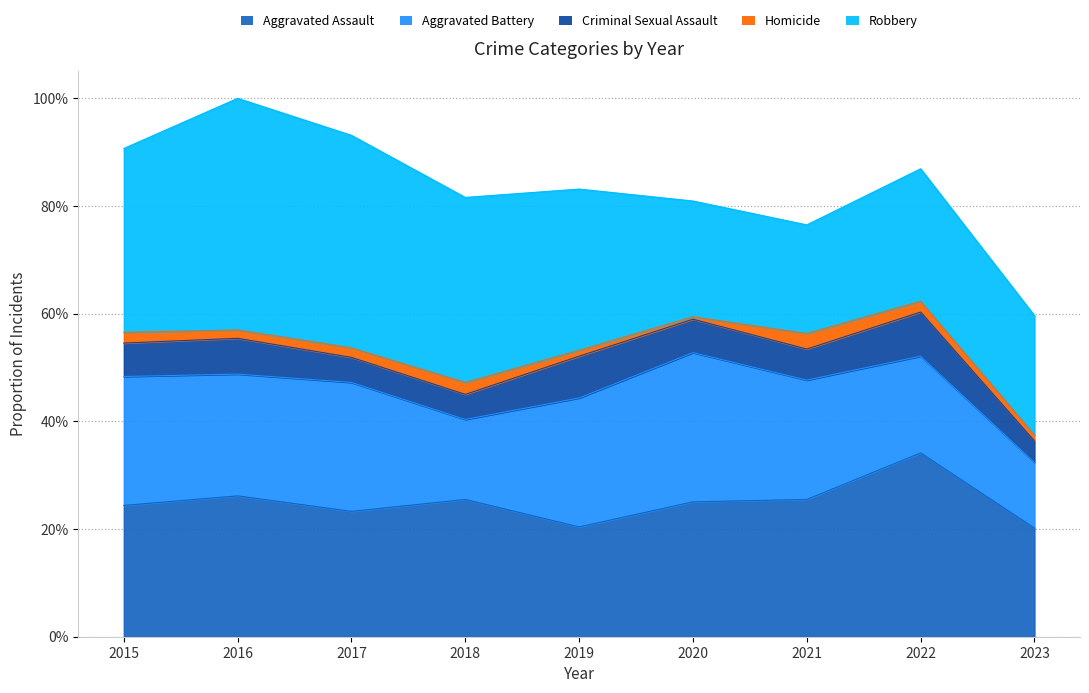

What are all the series names shown in the legend?

Aggravated Assault, Aggravated Battery, Criminal Sexual Assault, Homicide, Robbery